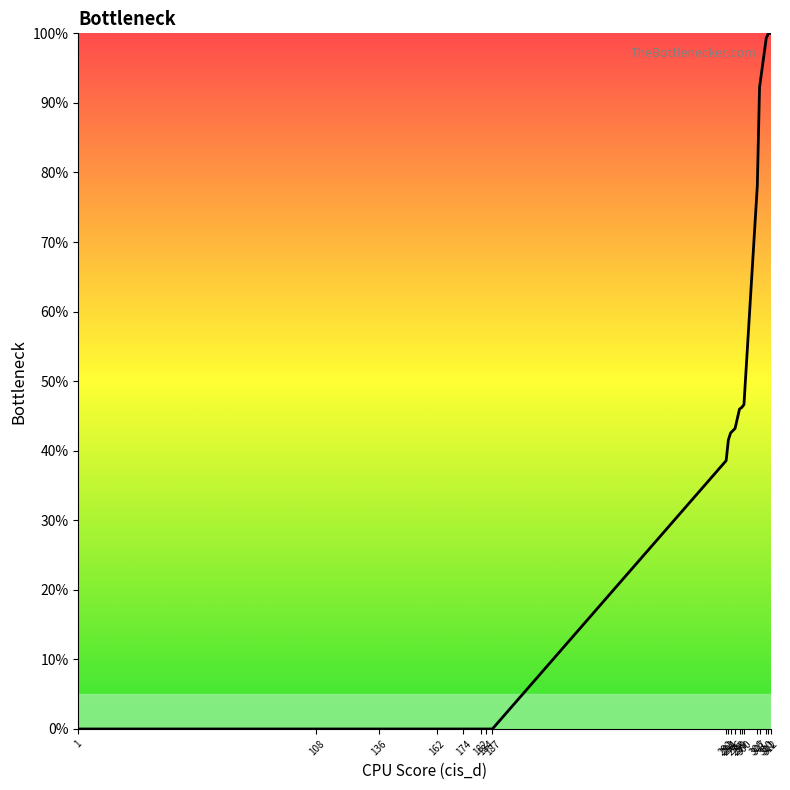

Where is the first local minimum?

108